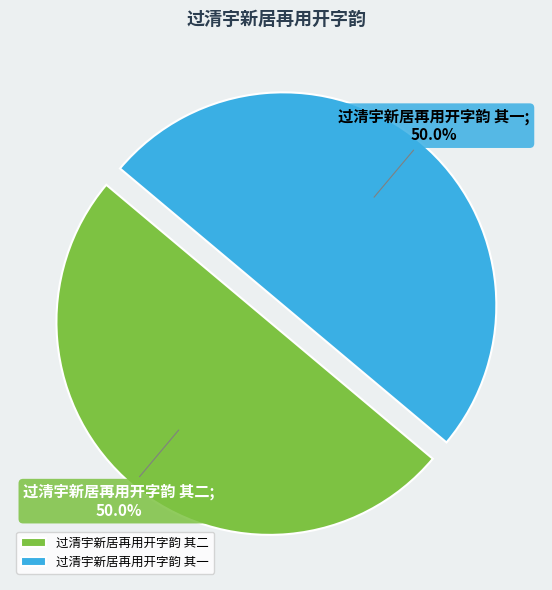

What is the ratio of the value at 过清宇新居再用开字韵 其一 to the value at 过清宇新居再用开字韵 其二?

1.0